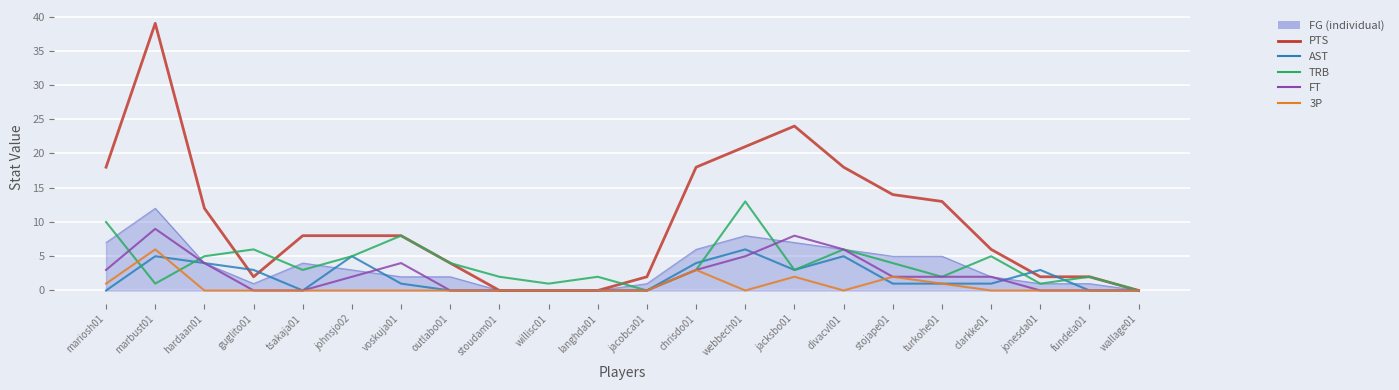

At which category is the sum across all series the highest?

marbust01